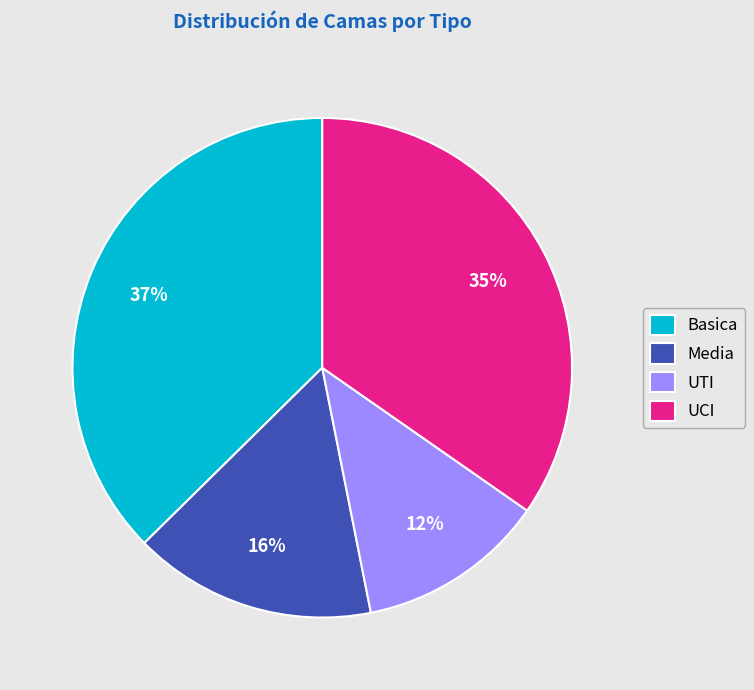

Do UCI and UTI together represent more than half of the pie?

No